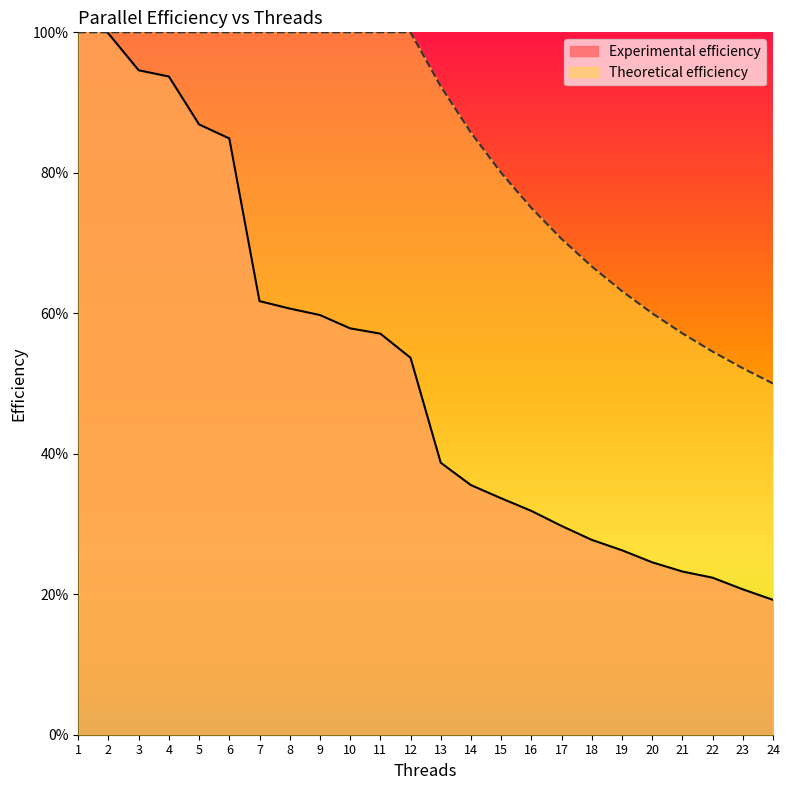

The Theoretical efficiency series shows 1.0 at 17. True or false?

False